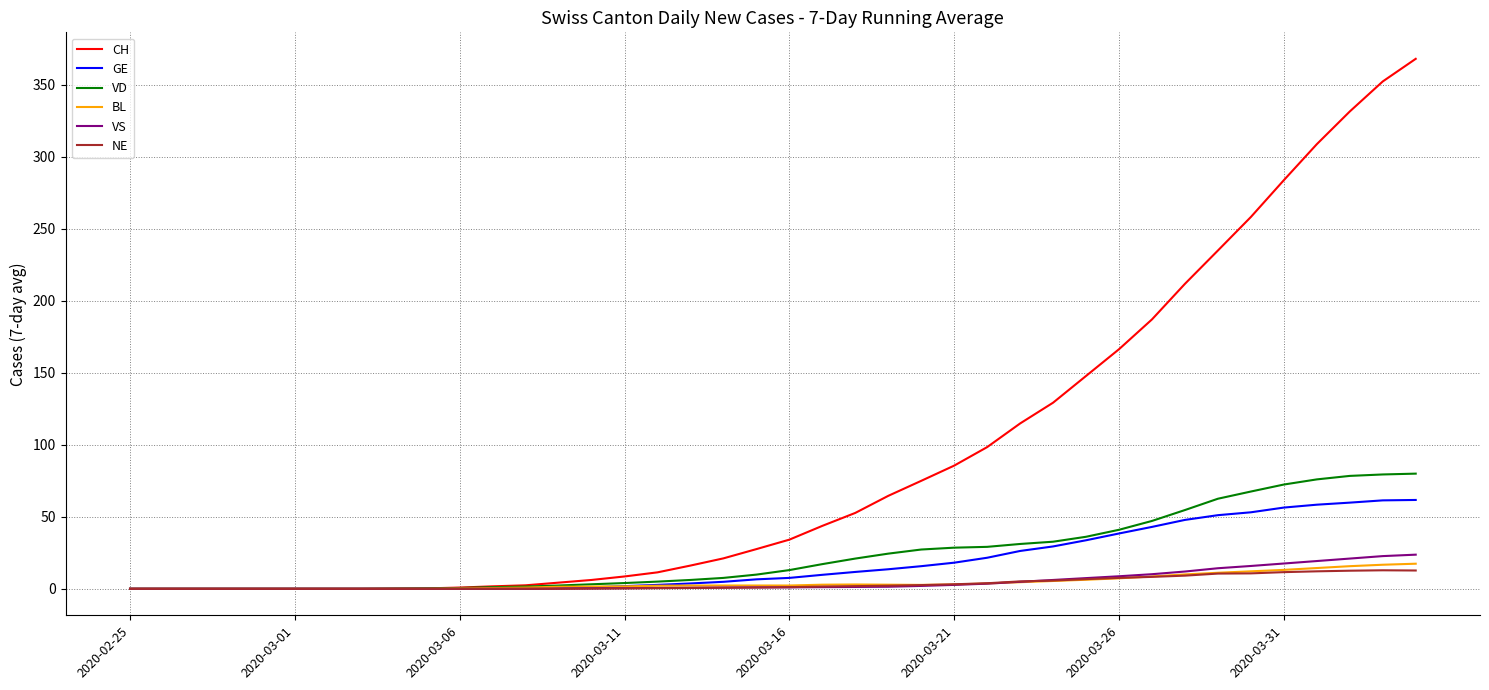

What is the highest value of the BL series?

17.4